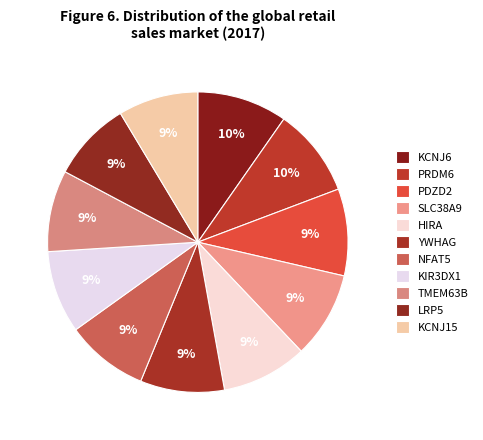

To the nearest percent, what percentage of the pie is HIRA?

9%